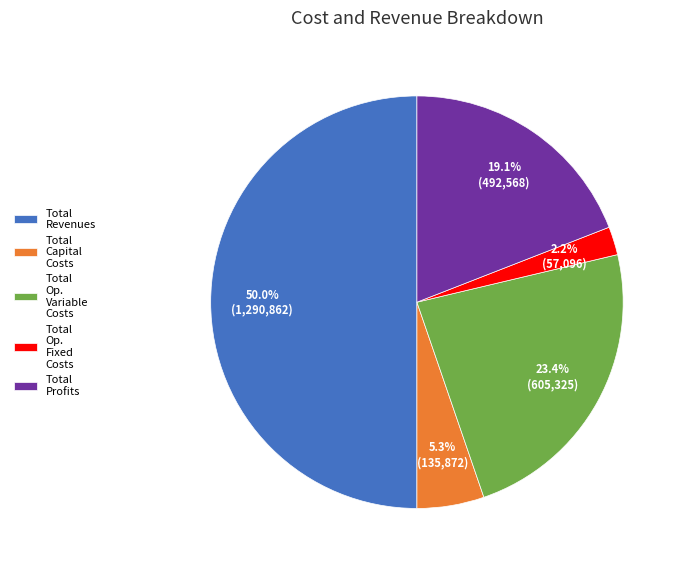

What portion of the pie excludes Total Profits?

80.9%